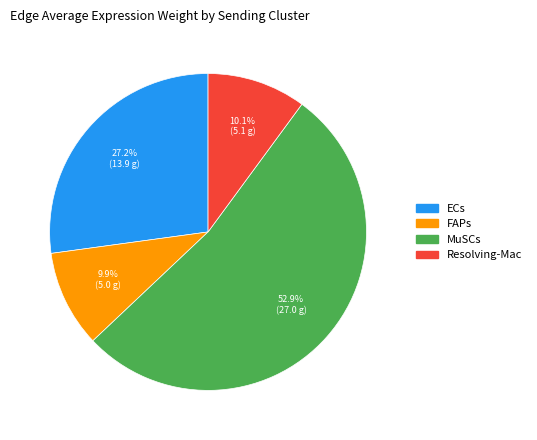

Between ECs and Resolving-Mac, which is larger?

ECs